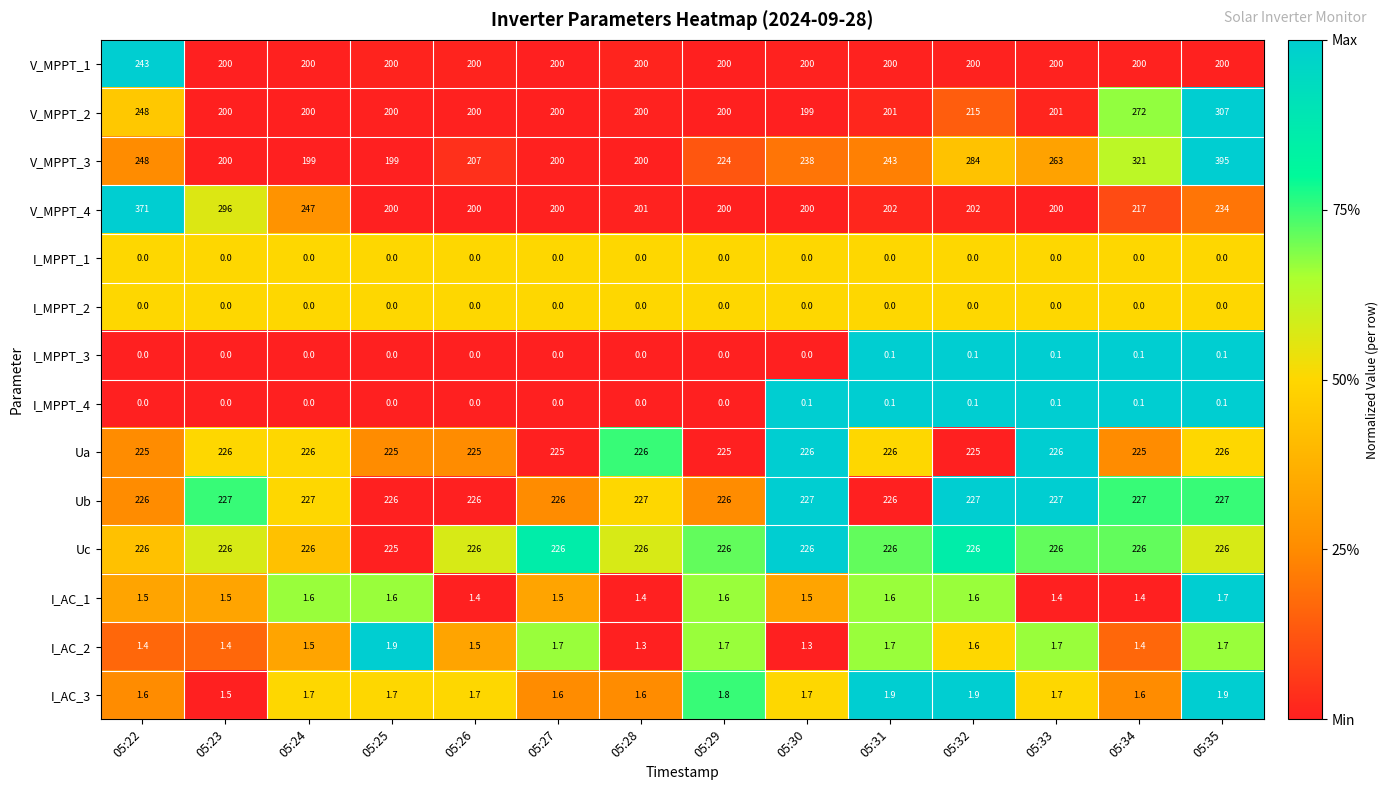

At which category is the sum across all series the highest?

05:35